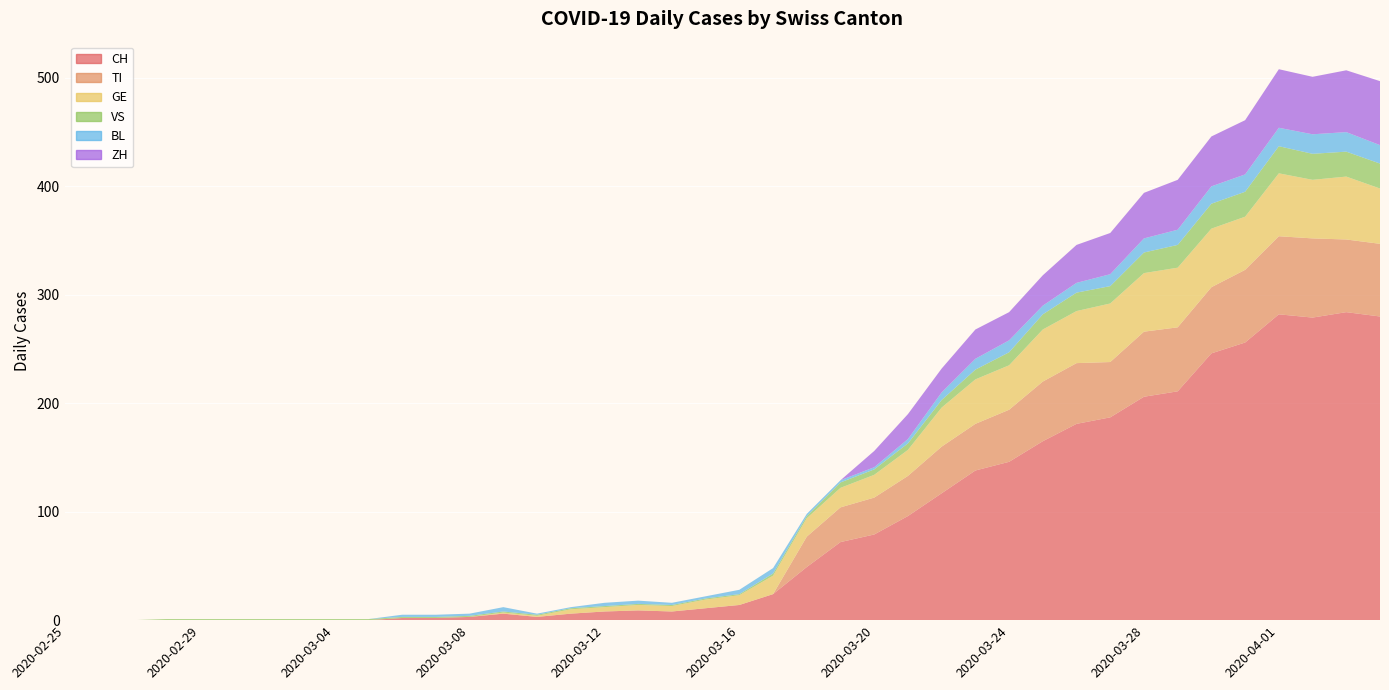

Reading right to left, what are all the values shown in this chart?

CH: 2020-04-04=280	2020-04-03=284	2020-04-02=279	2020-04-01=282	2020-03-31=256	2020-03-30=246	2020-03-29=211	2020-03-28=206	2020-03-27=187	2020-03-26=181	2020-03-25=165	2020-03-24=146	2020-03-23=138	2020-03-22=117	2020-03-21=96	2020-03-20=79	2020-03-19=72	2020-03-18=49	2020-03-17=24	2020-03-16=14	2020-03-15=11	2020-03-14=8	2020-03-13=9	2020-03-12=8	2020-03-11=6	2020-03-10=3	2020-03-09=6	2020-03-08=3	2020-03-07=2	2020-03-06=2	2020-03-05=0	2020-03-04=0	2020-03-03=0	2020-03-02=0	2020-03-01=0	2020-02-29=0	2020-02-28=0	2020-02-27=0	2020-02-26=0	2020-02-25=0
TI: 2020-04-04=67	2020-04-03=67	2020-04-02=73	2020-04-01=72	2020-03-31=67	2020-03-30=61	2020-03-29=59	2020-03-28=60	2020-03-27=51	2020-03-26=56	2020-03-25=55	2020-03-24=48	2020-03-23=43	2020-03-22=43	2020-03-21=37	2020-03-20=34	2020-03-19=32	2020-03-18=28	2020-03-17=0	2020-03-16=0	2020-03-15=0	2020-03-14=0	2020-03-13=0	2020-03-12=0	2020-03-11=0	2020-03-10=0	2020-03-09=0	2020-03-08=0	2020-03-07=0	2020-03-06=0	2020-03-05=0	2020-03-04=0	2020-03-03=0	2020-03-02=0	2020-03-01=0	2020-02-29=0	2020-02-28=0	2020-02-27=0	2020-02-26=0	2020-02-25=0
GE: 2020-04-04=51	2020-04-03=58	2020-04-02=54	2020-04-01=58	2020-03-31=49	2020-03-30=54	2020-03-29=55	2020-03-28=54	2020-03-27=54	2020-03-26=48	2020-03-25=48	2020-03-24=41	2020-03-23=41	2020-03-22=36	2020-03-21=24	2020-03-20=21	2020-03-19=18	2020-03-18=17	2020-03-17=17	2020-03-16=9	2020-03-15=8	2020-03-14=5	2020-03-13=5	2020-03-12=4	2020-03-11=4	2020-03-10=1	2020-03-09=1	2020-03-08=0	2020-03-07=0	2020-03-06=0	2020-03-05=0	2020-03-04=0	2020-03-03=0	2020-03-02=0	2020-03-01=0	2020-02-29=0	2020-02-28=0	2020-02-27=0	2020-02-26=0	2020-02-25=0
VS: 2020-04-04=23	2020-04-03=23	2020-04-02=24	2020-04-01=25	2020-03-31=23	2020-03-30=23	2020-03-29=21	2020-03-28=19	2020-03-27=16	2020-03-26=17	2020-03-25=14	2020-03-24=12	2020-03-23=9	2020-03-22=7	2020-03-21=6	2020-03-20=5	2020-03-19=5	2020-03-18=2	2020-03-17=2	2020-03-16=1	2020-03-15=1	2020-03-14=1	2020-03-13=1	2020-03-12=1	2020-03-11=1	2020-03-10=1	2020-03-09=1	2020-03-08=1	2020-03-07=1	2020-03-06=1	2020-03-05=1	2020-03-04=1	2020-03-03=1	2020-03-02=1	2020-03-01=1	2020-02-29=1	2020-02-28=1	2020-02-27=0	2020-02-26=0	2020-02-25=0
BL: 2020-04-04=17	2020-04-03=18	2020-04-02=18	2020-04-01=17	2020-03-31=16	2020-03-30=16	2020-03-29=14	2020-03-28=13	2020-03-27=11	2020-03-26=9	2020-03-25=8	2020-03-24=11	2020-03-23=10	2020-03-22=7	2020-03-21=4	2020-03-20=2	2020-03-19=2	2020-03-18=2	2020-03-17=5	2020-03-16=4	2020-03-15=2	2020-03-14=2	2020-03-13=3	2020-03-12=3	2020-03-11=1	2020-03-10=1	2020-03-09=4	2020-03-08=2	2020-03-07=2	2020-03-06=2	2020-03-05=0	2020-03-04=0	2020-03-03=0	2020-03-02=0	2020-03-01=0	2020-02-29=0	2020-02-28=0	2020-02-27=0	2020-02-26=0	2020-02-25=0
ZH: 2020-04-04=59	2020-04-03=57	2020-04-02=53	2020-04-01=54	2020-03-31=50	2020-03-30=46	2020-03-29=46	2020-03-28=42	2020-03-27=38	2020-03-26=35	2020-03-25=28	2020-03-24=26	2020-03-23=27	2020-03-22=22	2020-03-21=23	2020-03-20=15	2020-03-19=0	2020-03-18=0	2020-03-17=0	2020-03-16=0	2020-03-15=0	2020-03-14=0	2020-03-13=0	2020-03-12=0	2020-03-11=0	2020-03-10=0	2020-03-09=0	2020-03-08=0	2020-03-07=0	2020-03-06=0	2020-03-05=0	2020-03-04=0	2020-03-03=0	2020-03-02=0	2020-03-01=0	2020-02-29=0	2020-02-28=0	2020-02-27=0	2020-02-26=0	2020-02-25=0